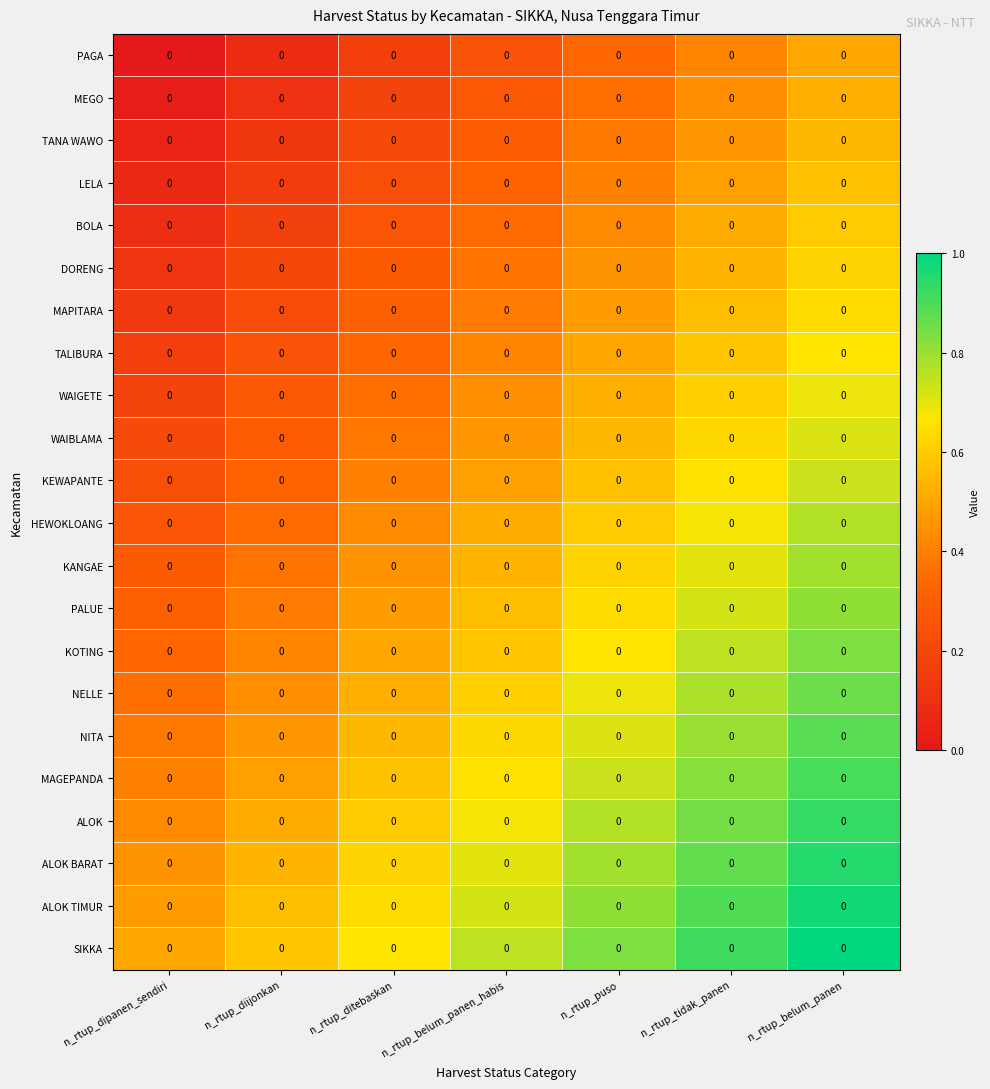

What is the sum of all MAGEPANDA values?

4.6